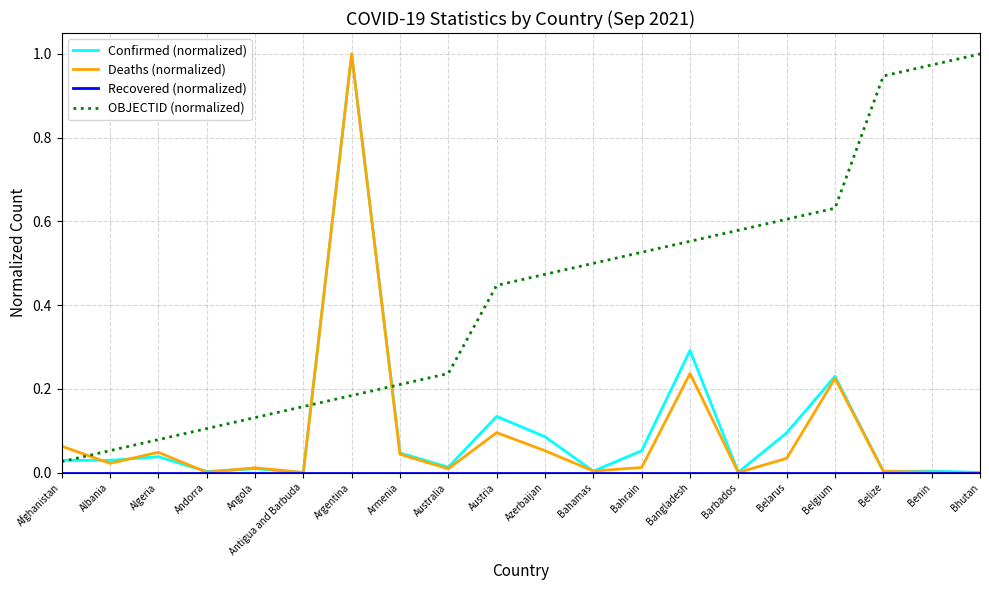

Is it true that Deaths (normalized) equals 0.0 at Benin?

True